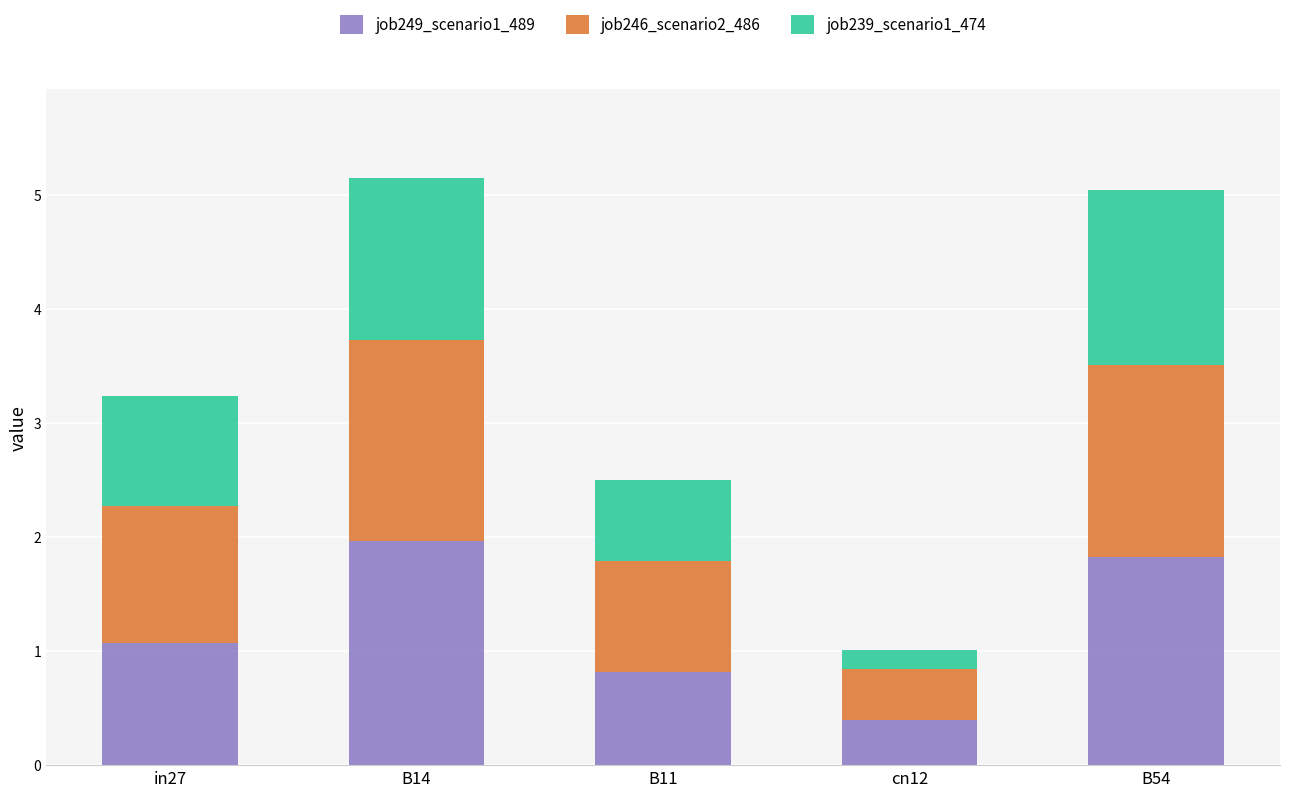

What are all the series names shown in the legend?

job249_scenario1_489, job246_scenario2_486, job239_scenario1_474